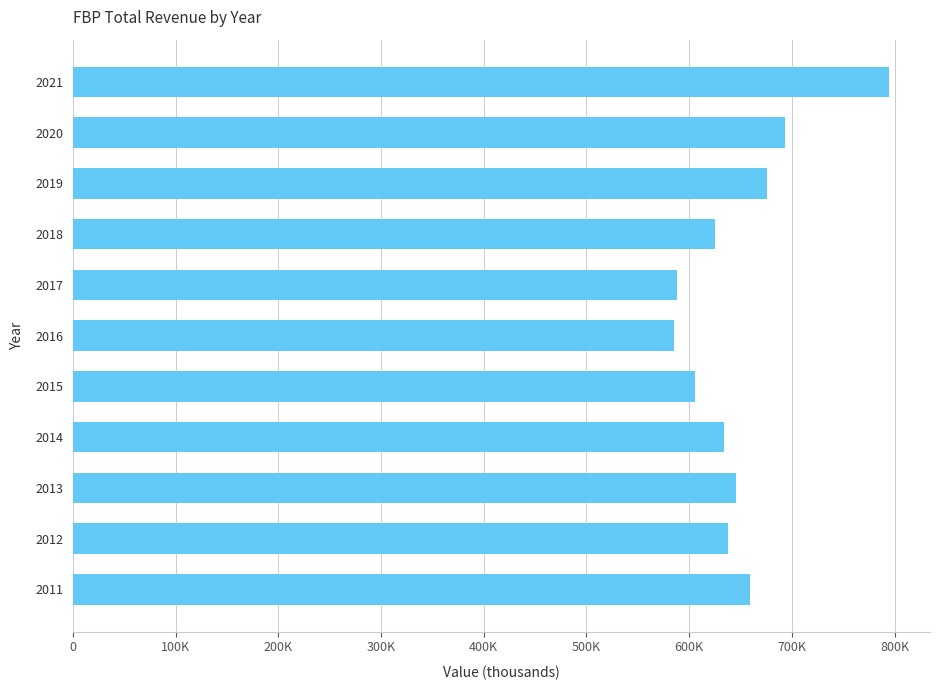

Are the bars horizontal?

Yes